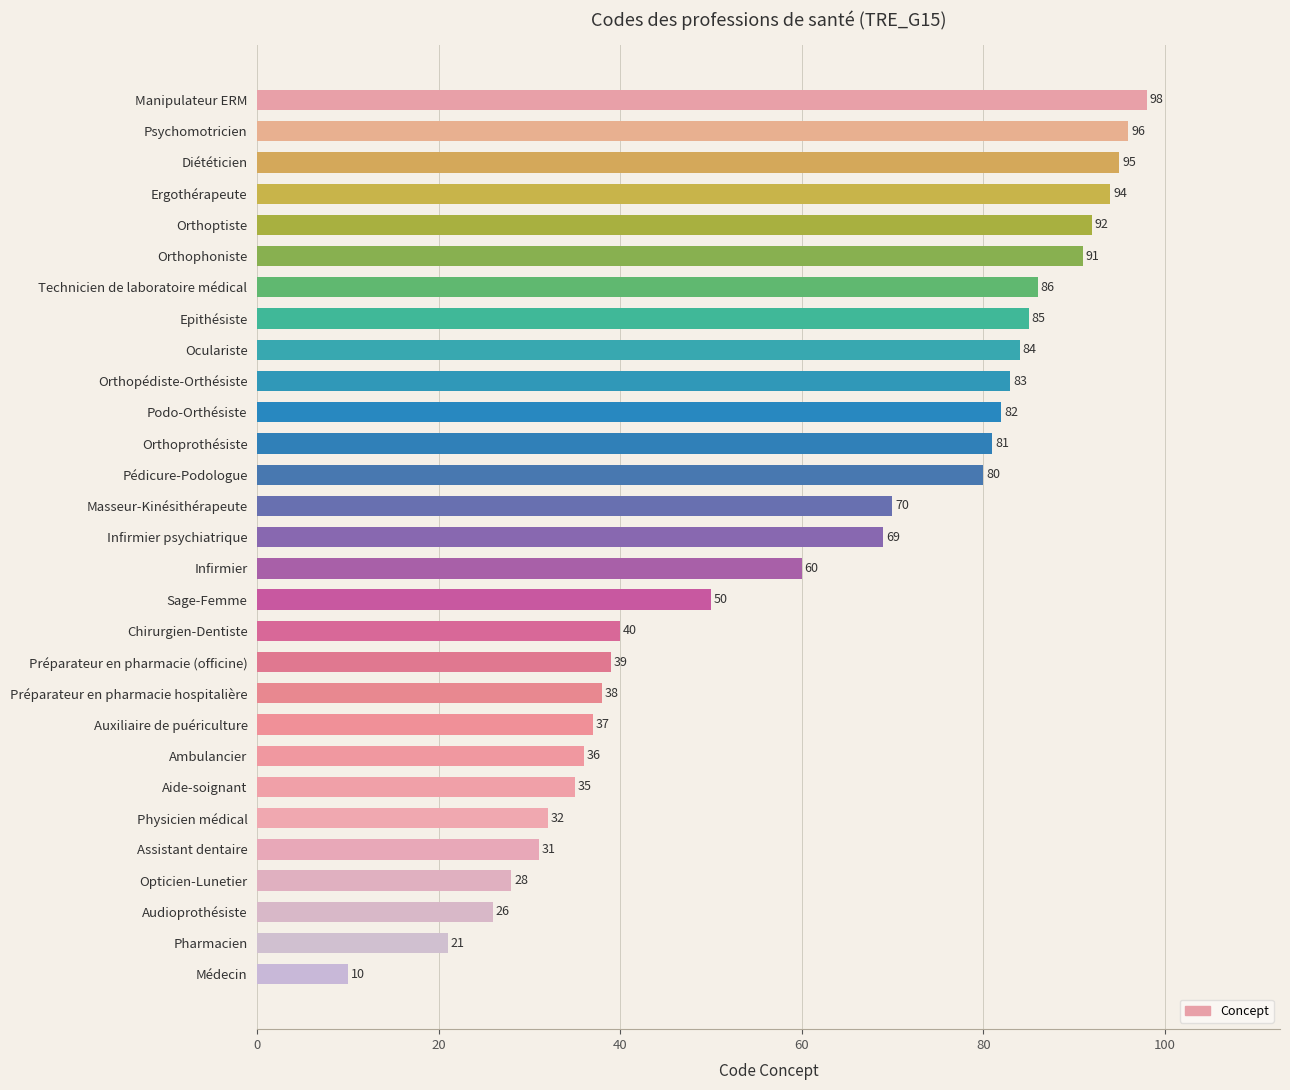

True or false: the data shows 40 at Chirurgien-Dentiste.

True